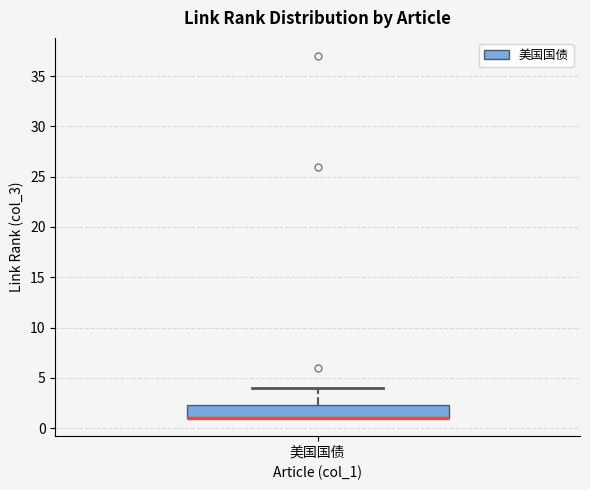

Where is the lower edge of the box for 美国国债 on the y-axis? The values are not printed on the chart, so give them approximately, as read against the axis.

1.0